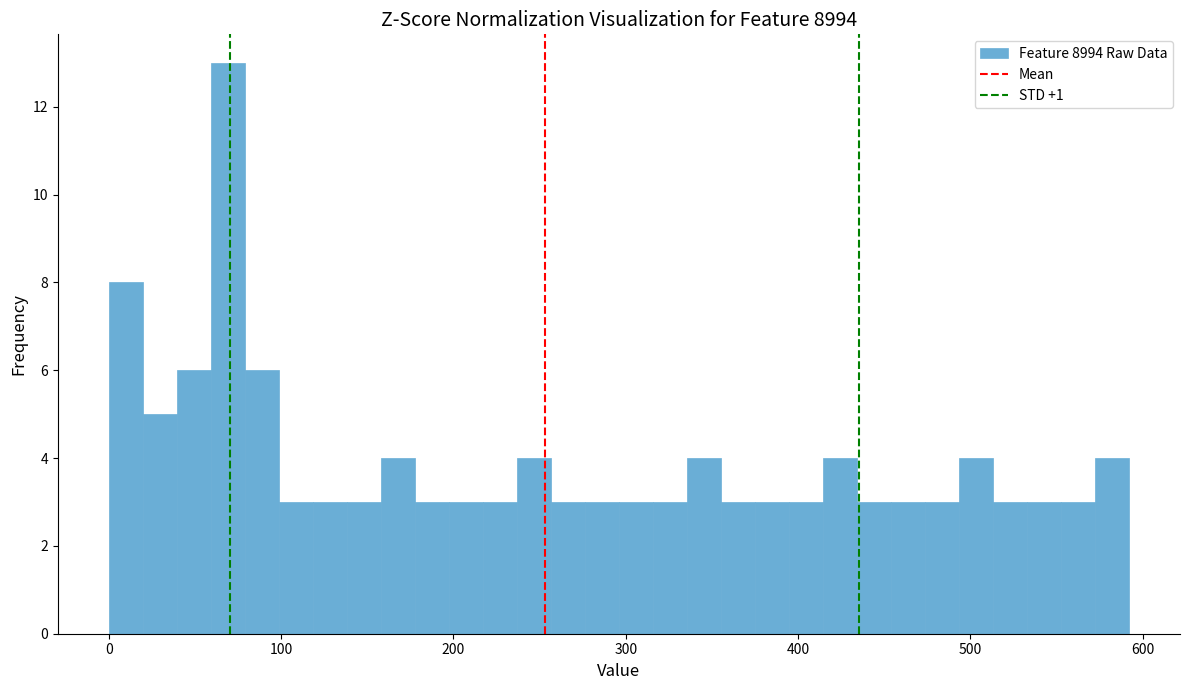

Around what value on the x-axis is the tallest bar? Give the approximate position of its centre, as read against the axis.

70